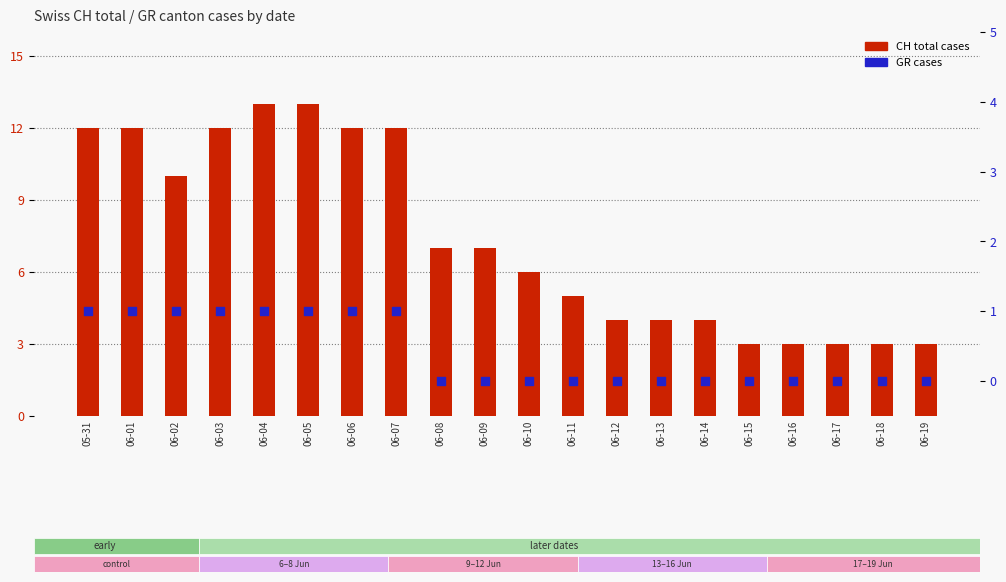

At which category is the sum across all series the highest?

06-04